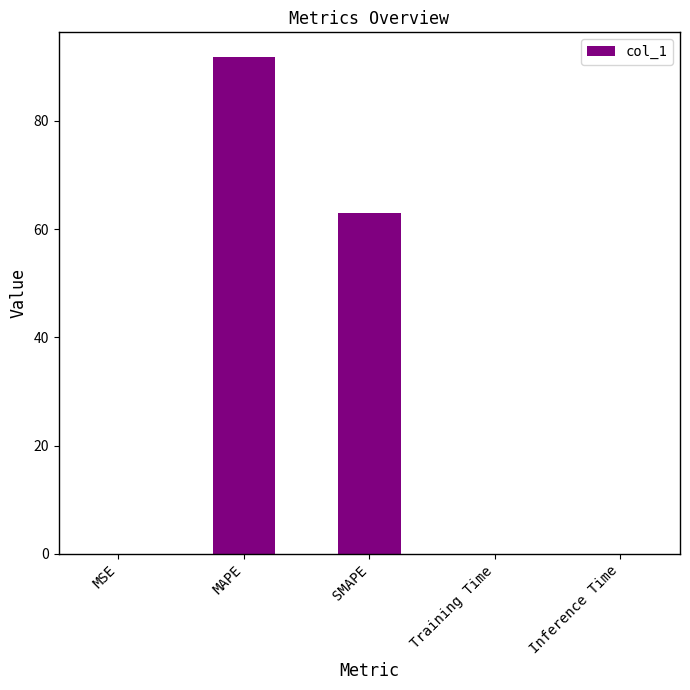

What is the sum of all values?

154.7